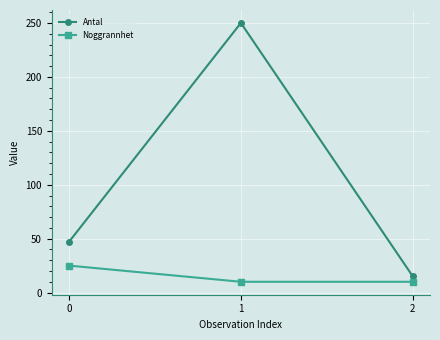

The value of Noggrannhet at 0 is 39. True or false?

False